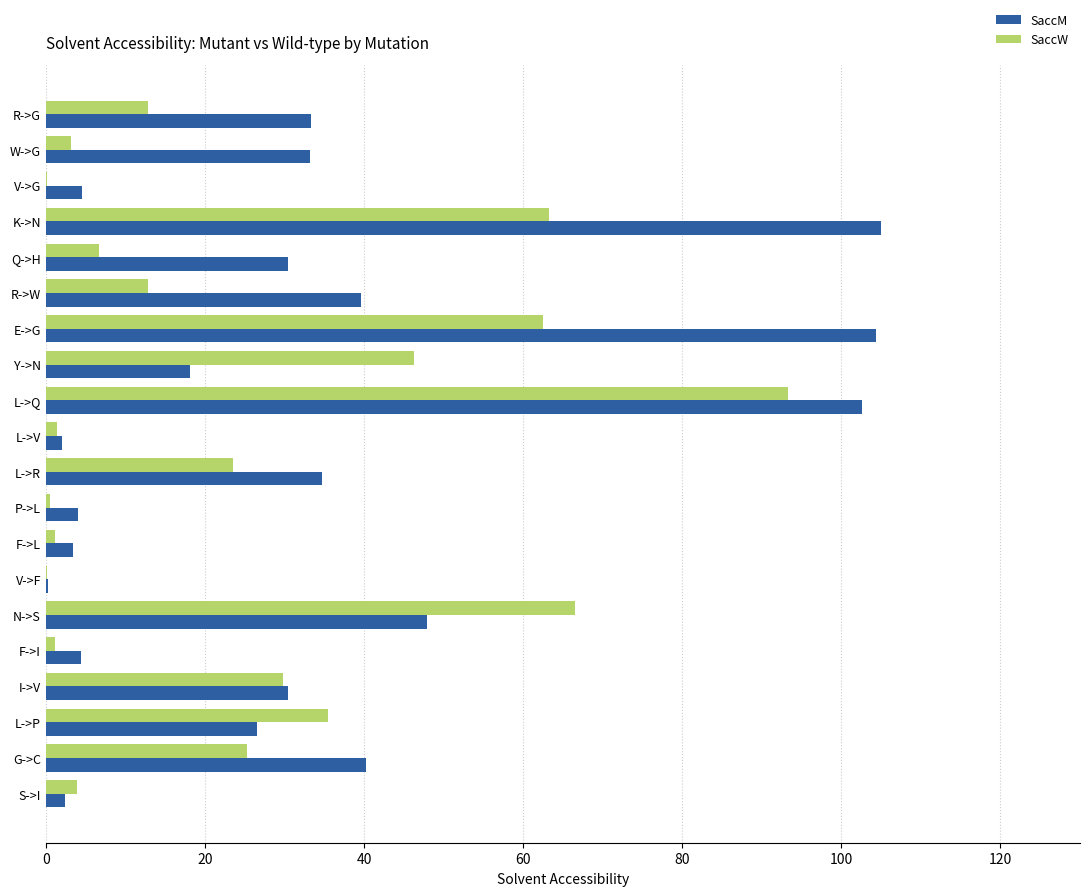

Which category has the highest value in the SaccW series?

L->Q